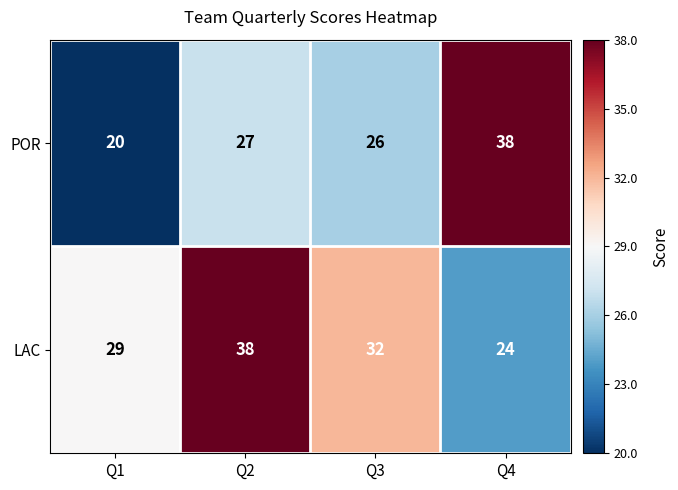

Between Q1 and Q2, which series saw the biggest shift?

LAC